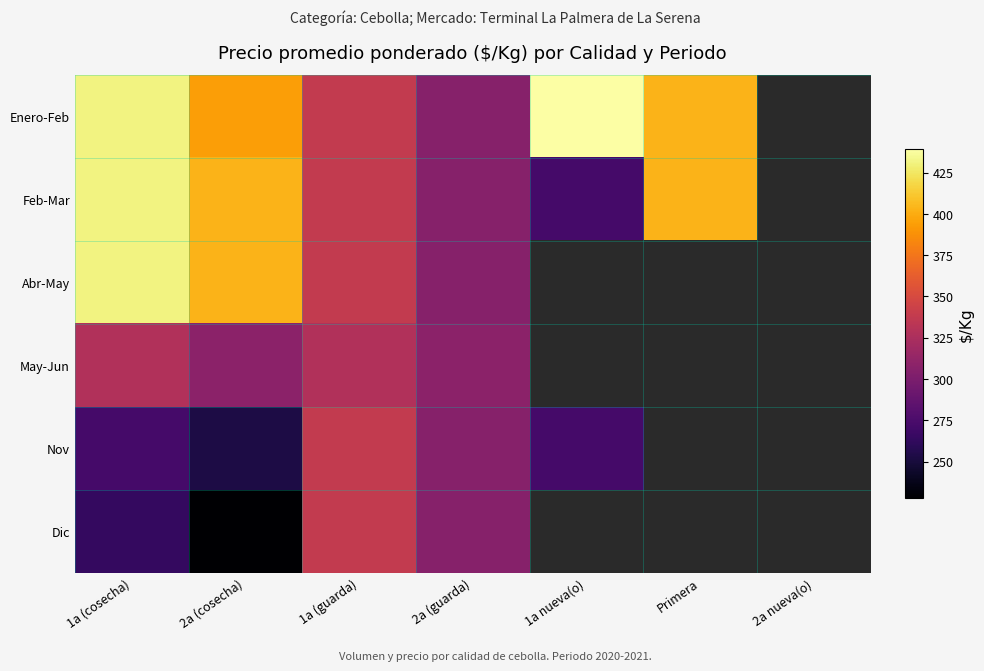

List the labels in order of May-Jun value, smallest first.

2a (cosecha), 2a (guarda), 1a (cosecha), 1a (guarda), 1a nueva(o), Primera, 2a nueva(o)